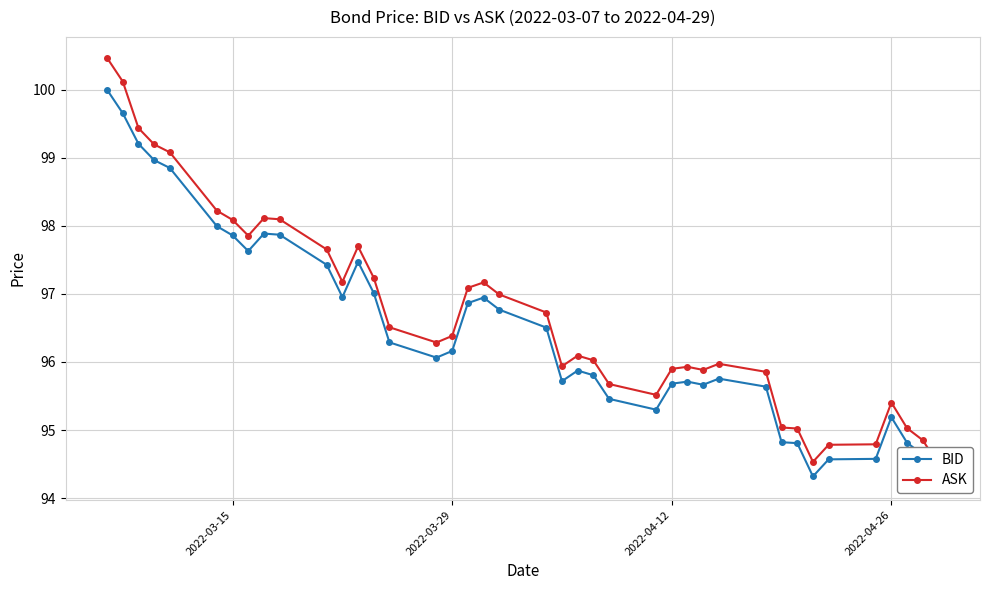

In BID, how many points are lower than both neighbors (excluding endpoints)?

7